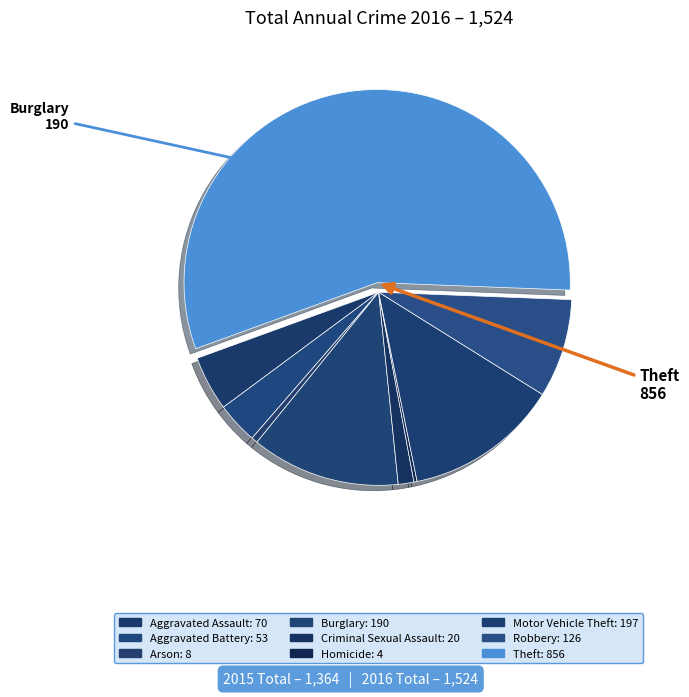

Count the number of slices in the pie.

9